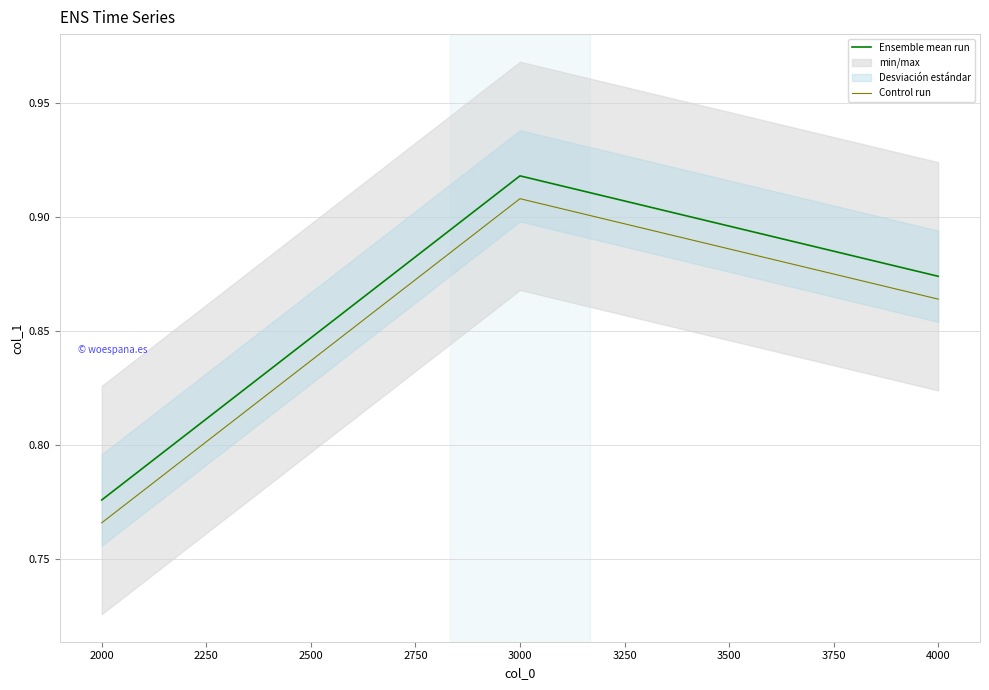

Reading left to right, what are all the values shown in this chart?

Ensemble mean run: 0.8	0.9	0.9
Control run: 0.8	0.9	0.9